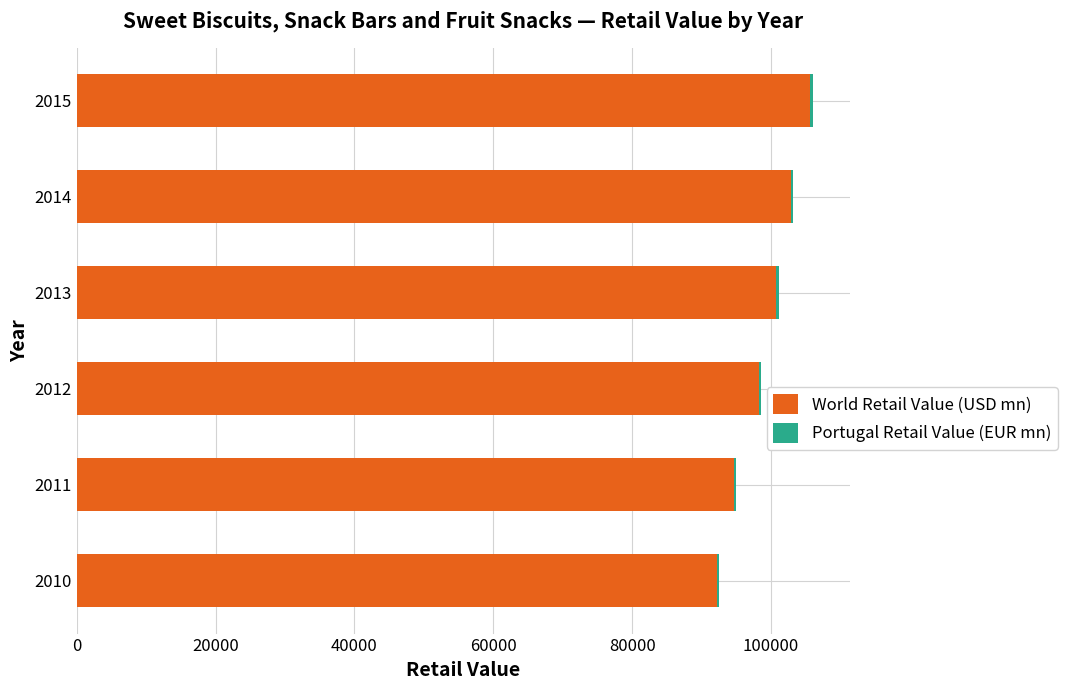

The value of World Retail Value (USD mn) at 2013 is 45531.8. True or false?

False